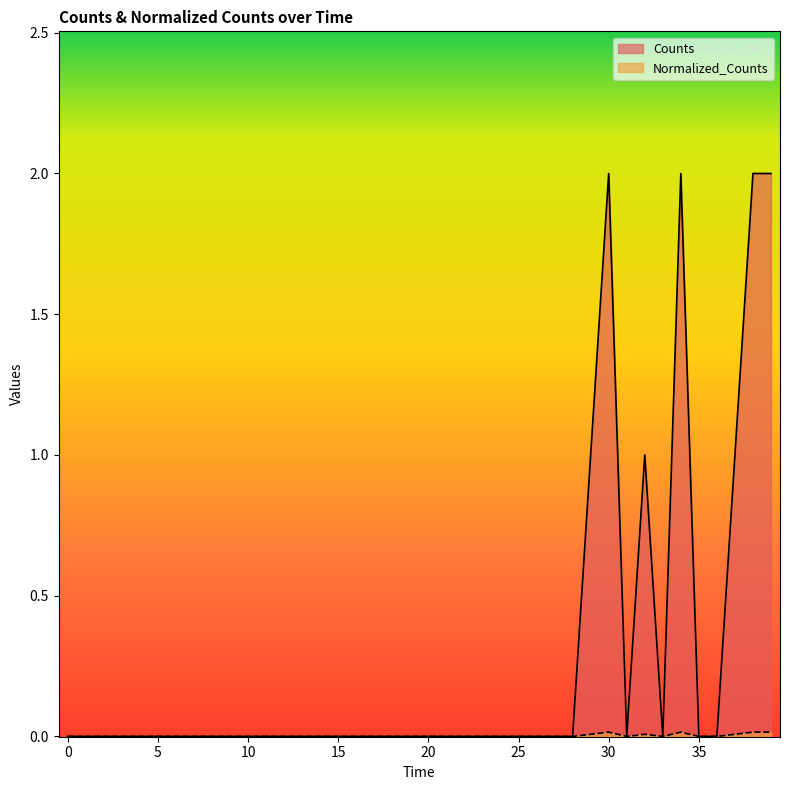

Count the Counts values in the range 0 to 1.

36